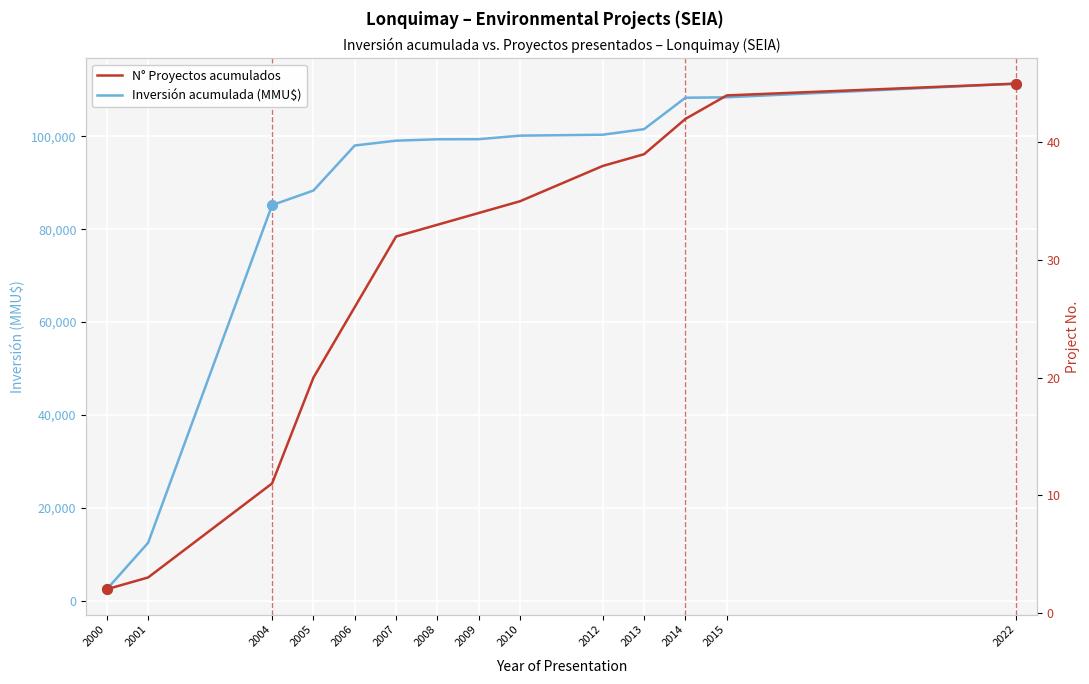

The Inversión acumulada (MMU$) series shows 3214 at 2001. True or false?

False